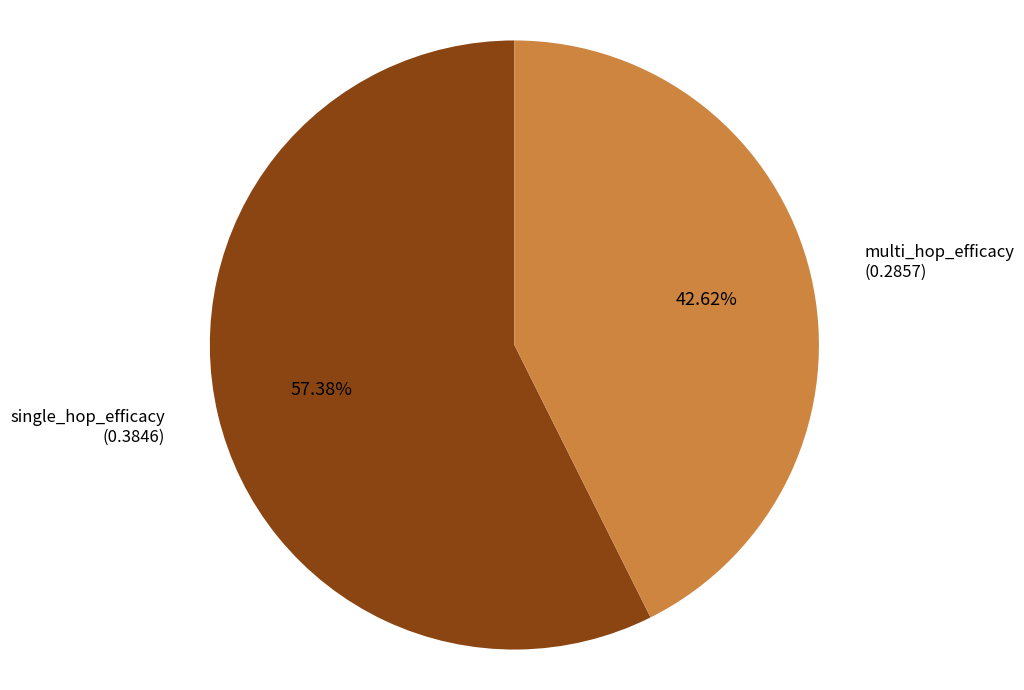

What is the smallest slice in the pie chart?

multi_hop_efficacy